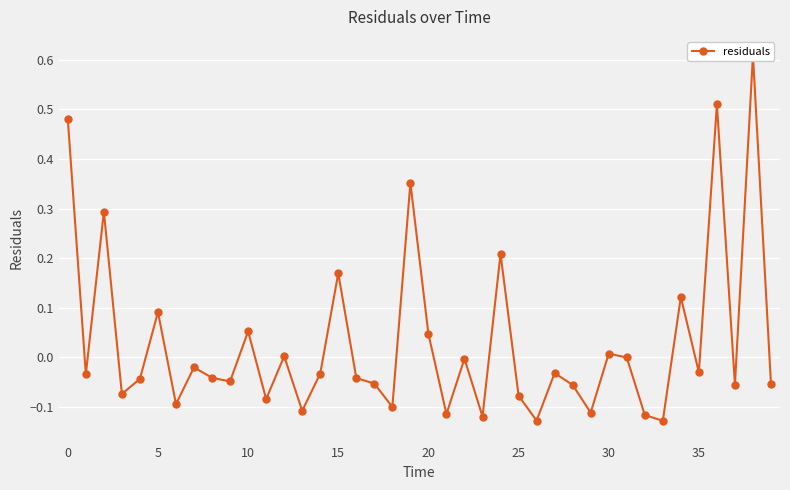

How many values are above zero?

13